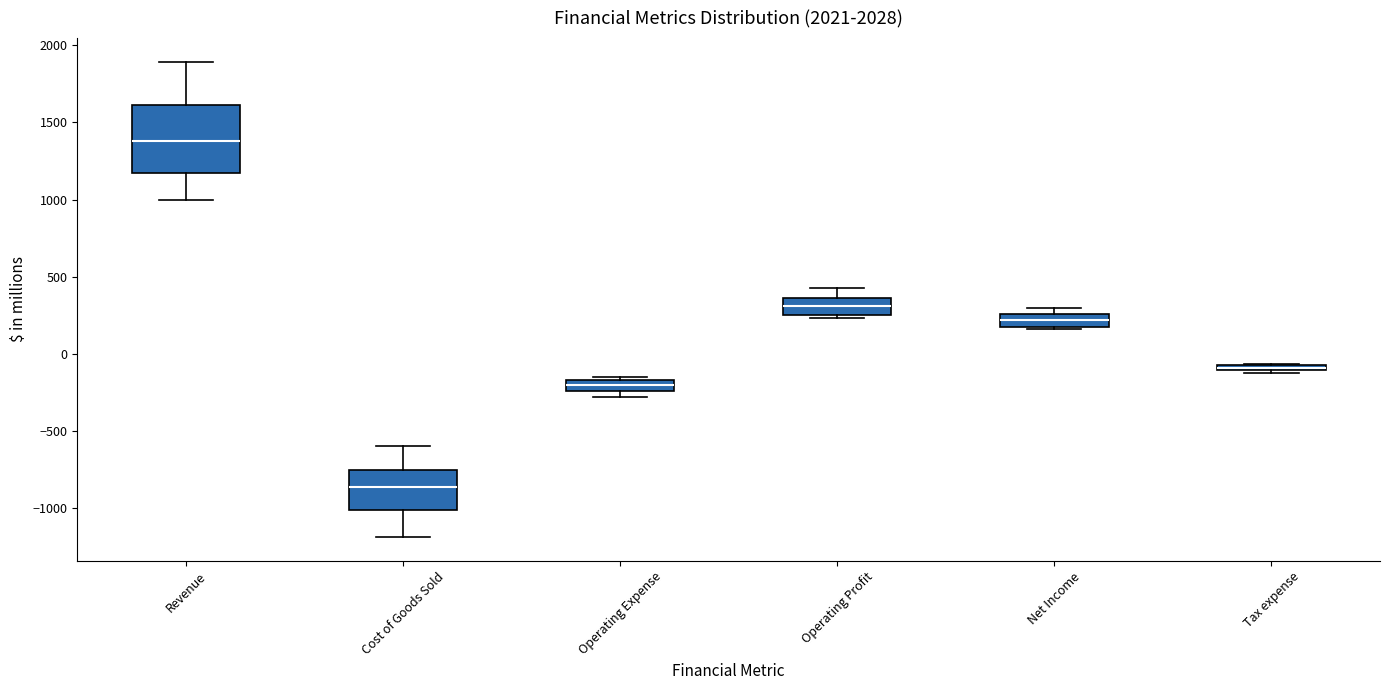

Which box has the highest median line?

Revenue